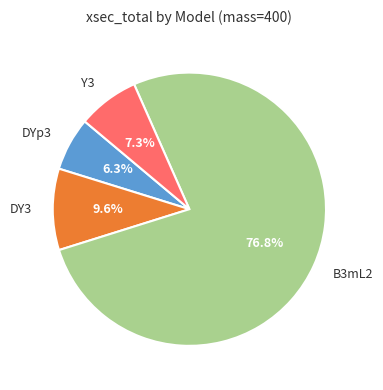

To the nearest percent, what is the difference between the largest and smallest slice percentages?

70%